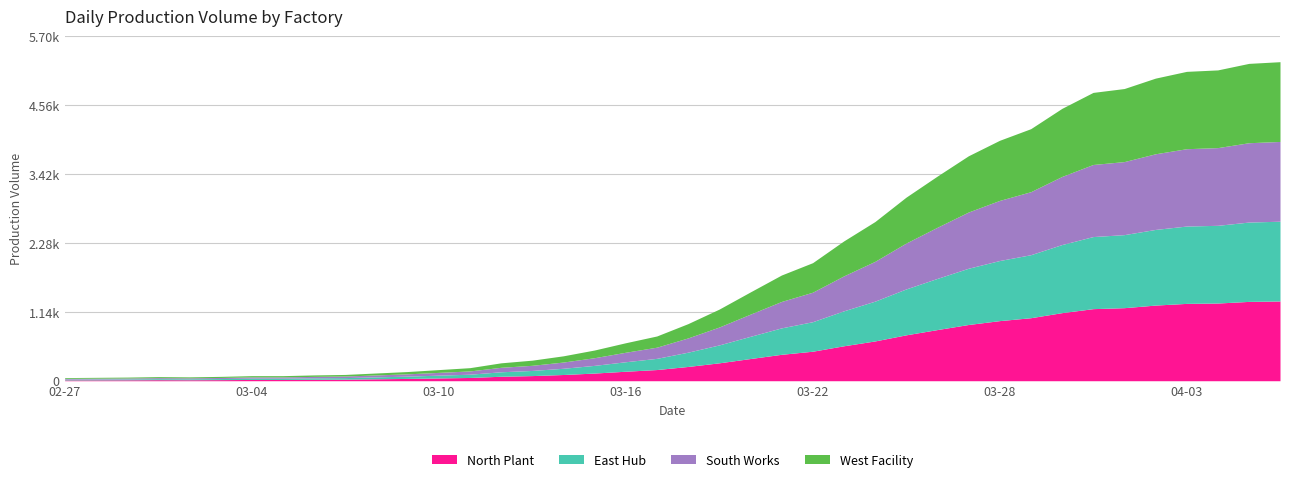

At which label is West Facility closest to 666?

2020-03-24